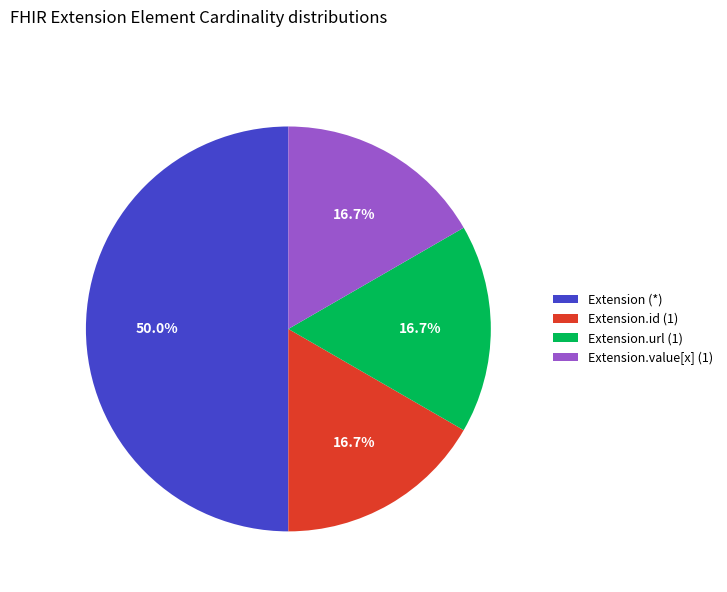

What percentage is NOT represented by Extension.url (1)?

83.3%